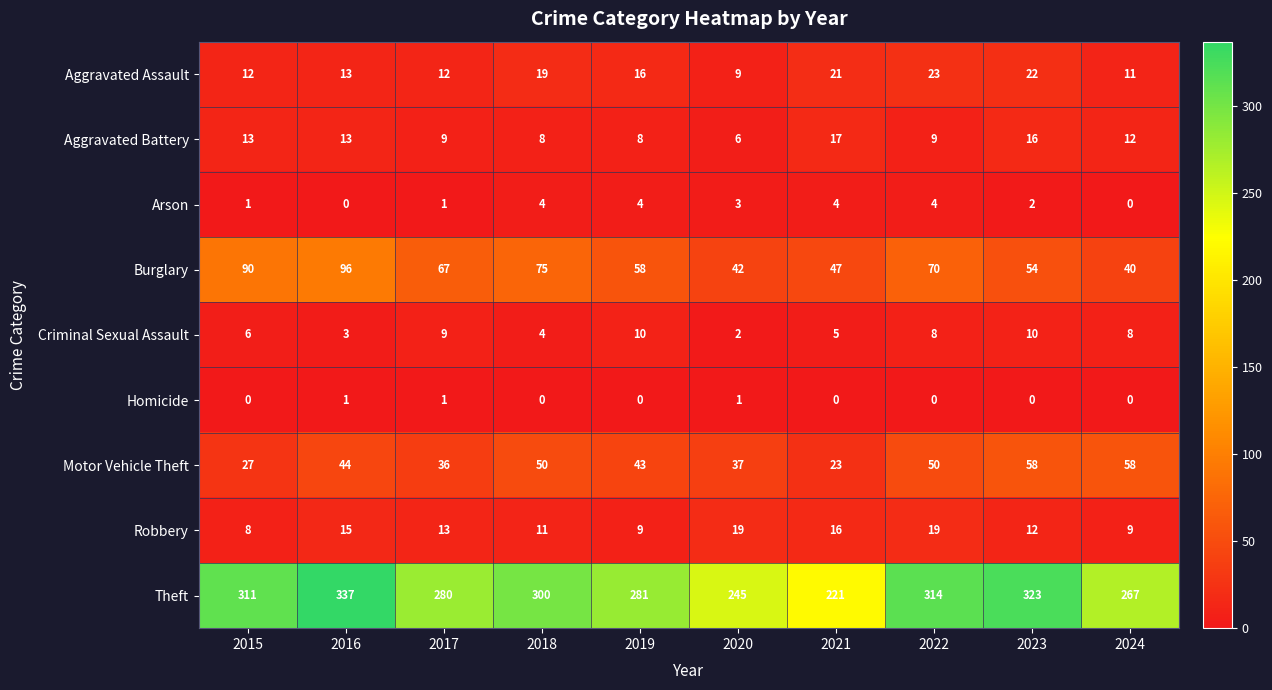

At how many categories does at least one series exceed 172?

10